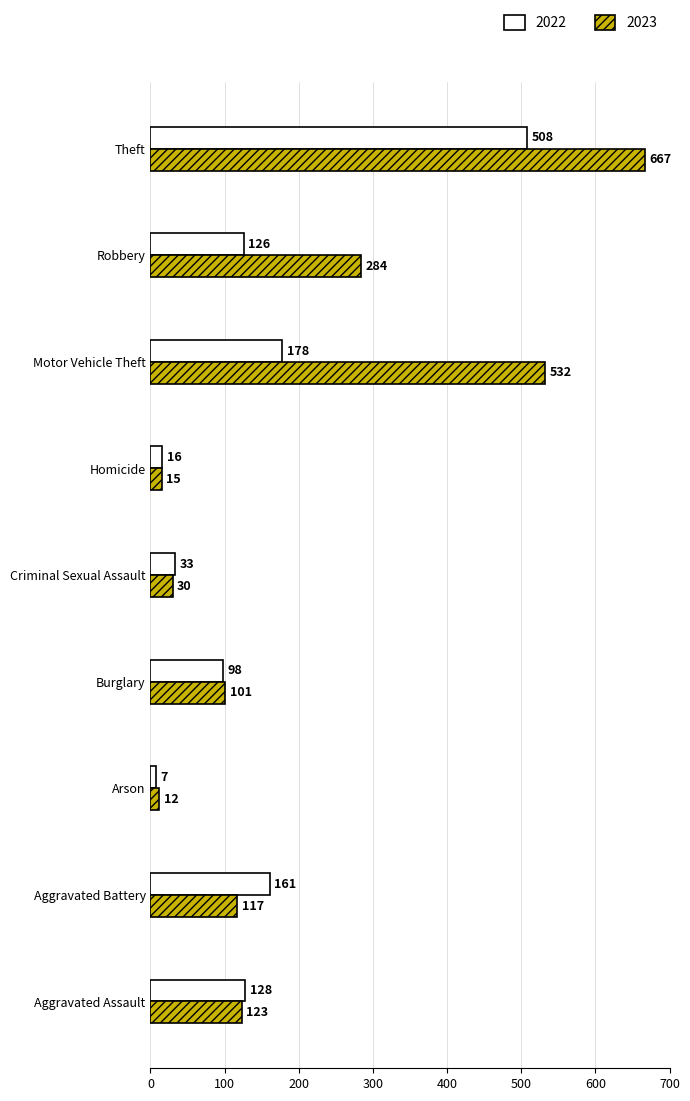

Rank the categories by 2023 value from highest to lowest.

Theft, Motor Vehicle Theft, Robbery, Aggravated Assault, Aggravated Battery, Burglary, Criminal Sexual Assault, Homicide, Arson